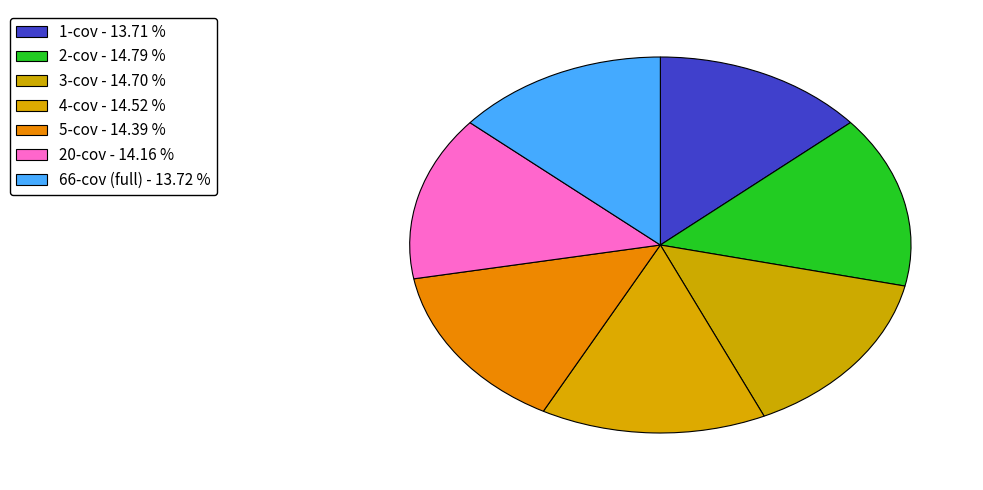

The 5-cov slice represents 14% of the pie. True or false?

True